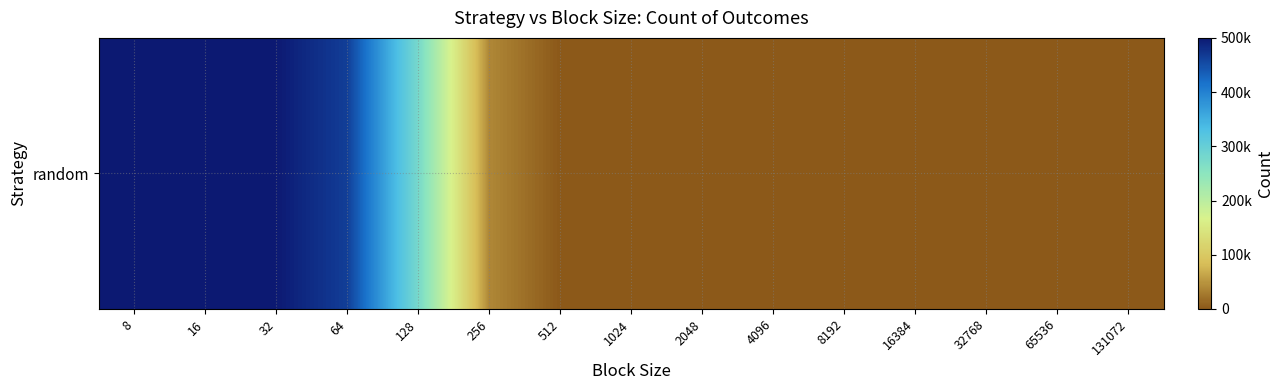

Reading left to right, list all the values displayed in this chart.

8=500000	16=499994	32=498677	64=464789	128=276957	256=39107	512=113	1024=0	2048=0	4096=0	8192=0	16384=0	32768=0	65536=0	131072=0